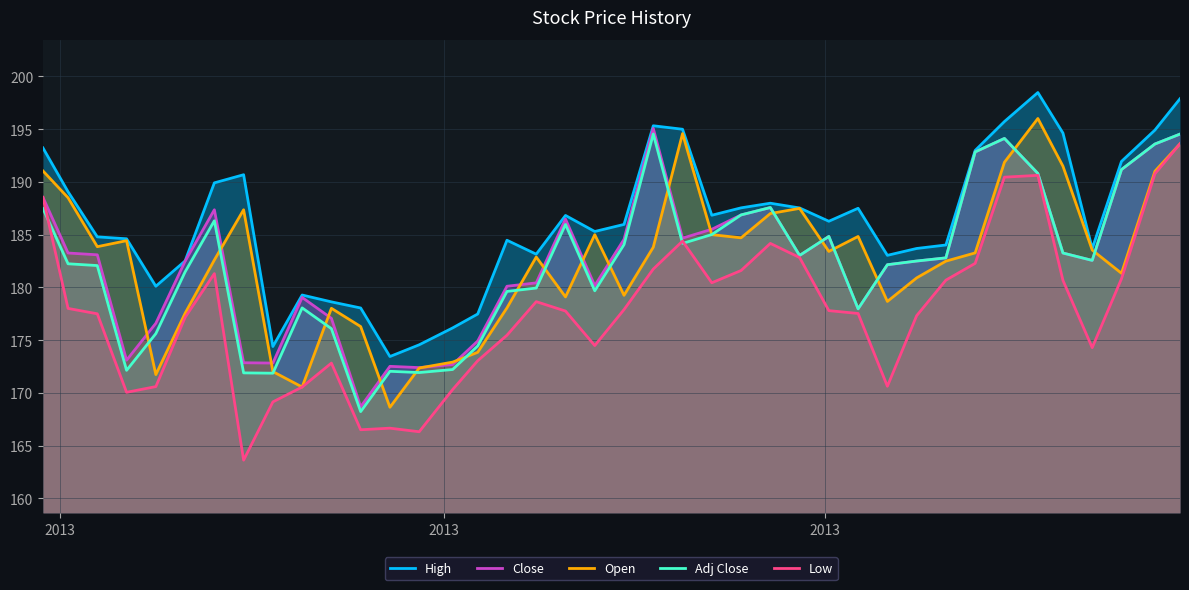

Count the number of categories in the chart.

40